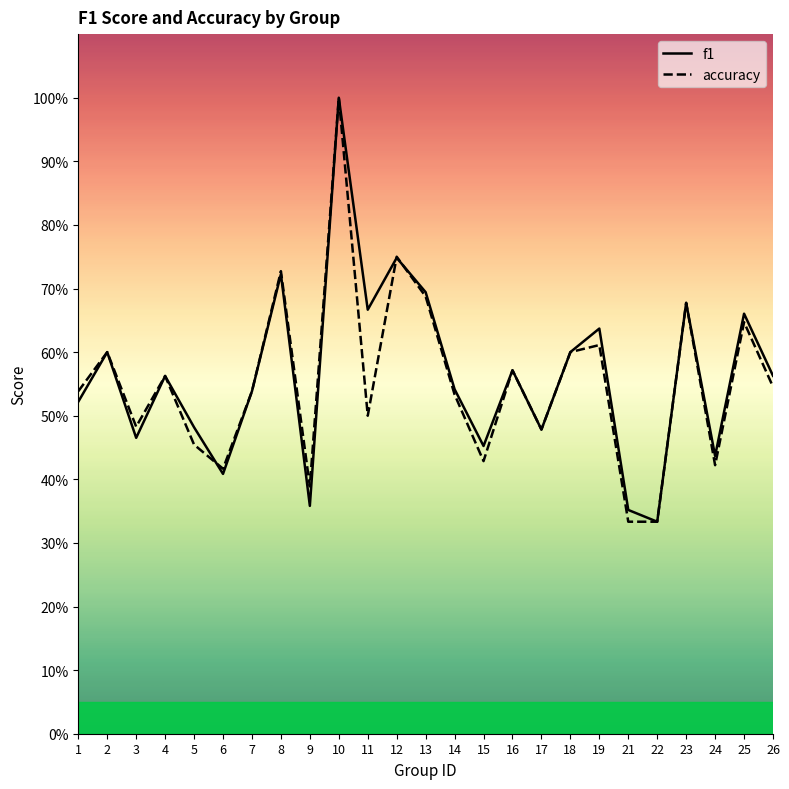

Read the f1 value at 19.

0.6